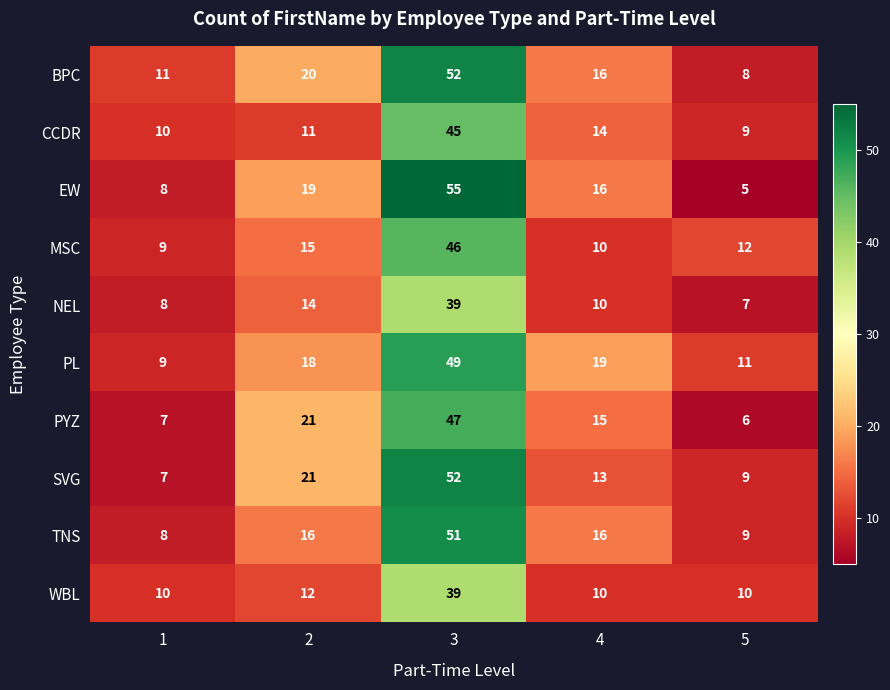

Which series has the largest range (max minus min)?

EW